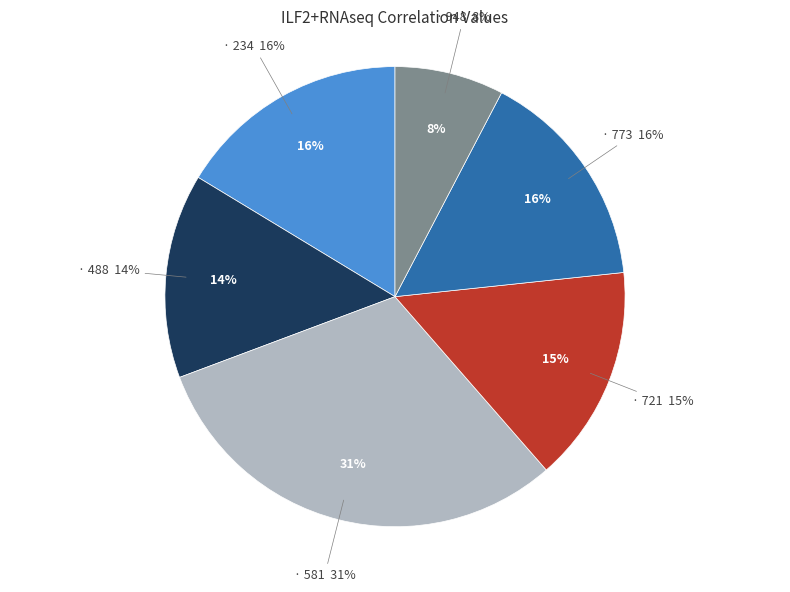

Is there a majority slice in this chart?

No